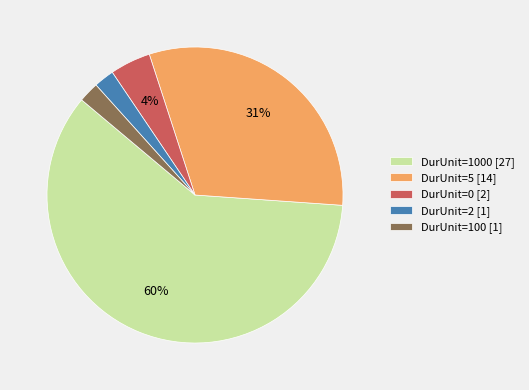

Is the sum of DurUnit=100 [1] and DurUnit=1000 [27] greater than half?

Yes